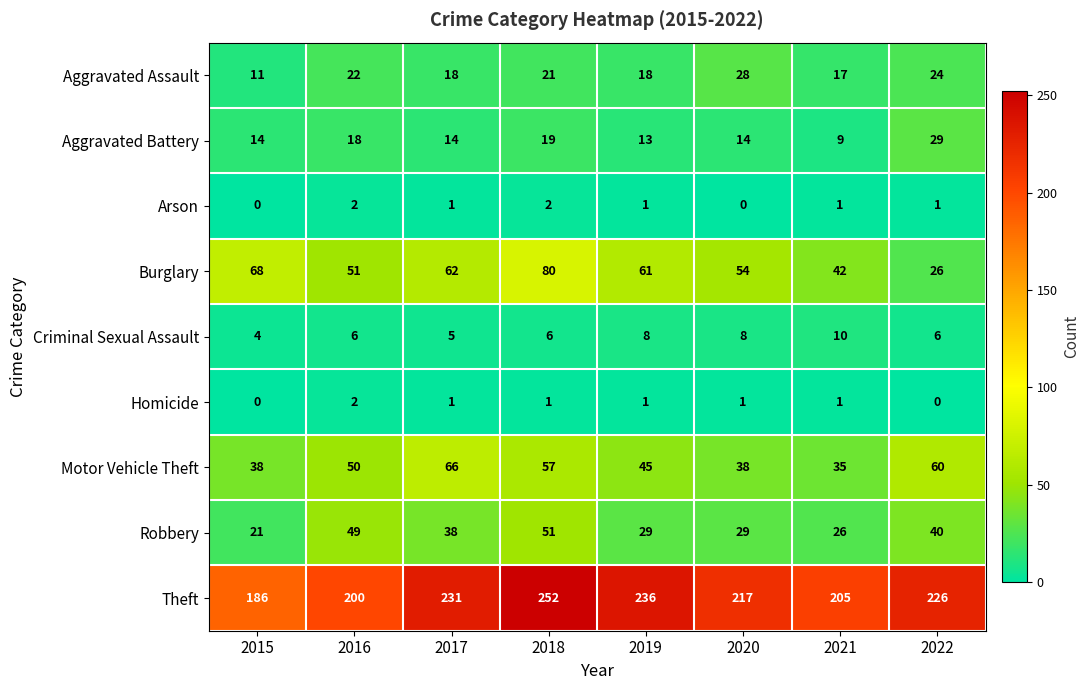

True or false: Robbery has a value of 51 at 2018.

True